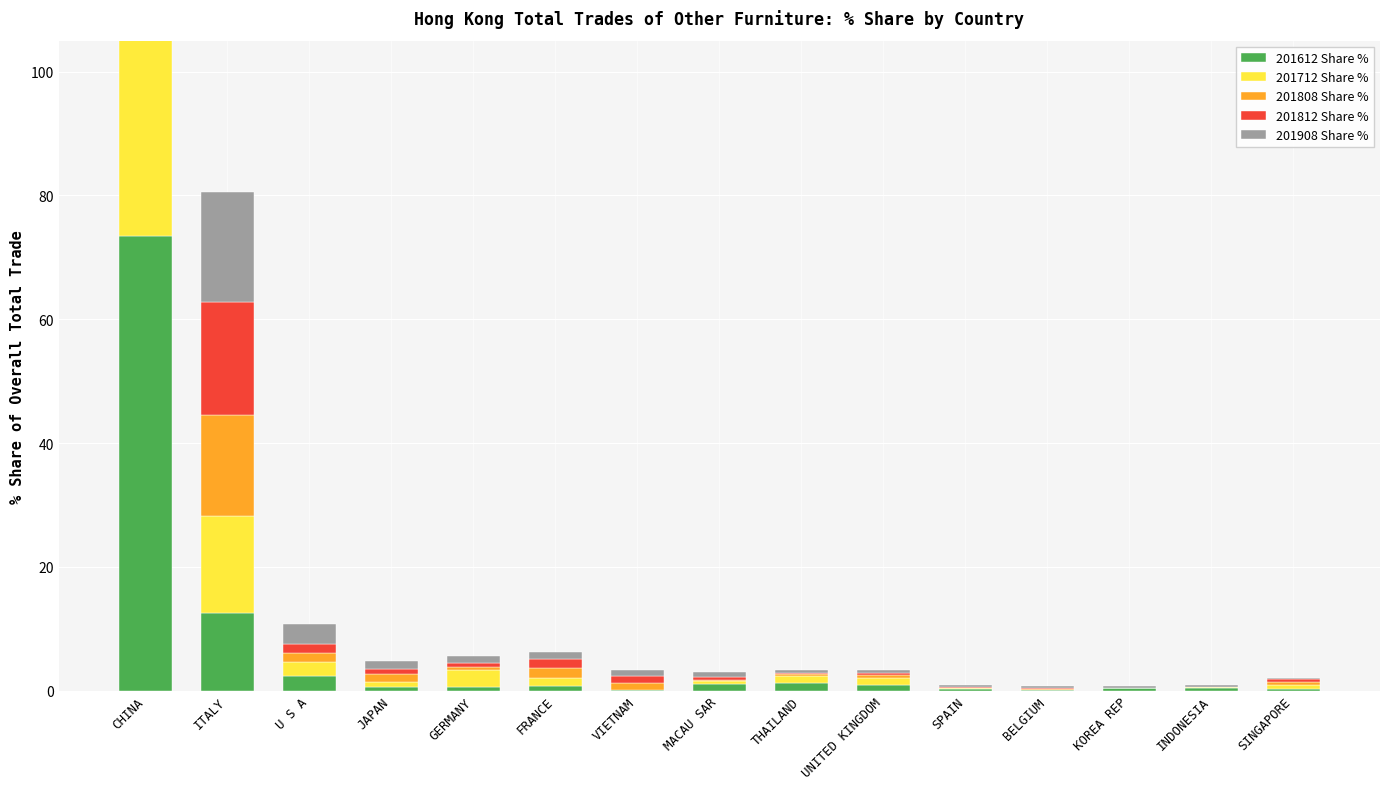

The 201612 Share % series shows 0.3 at SINGAPORE. True or false?

True